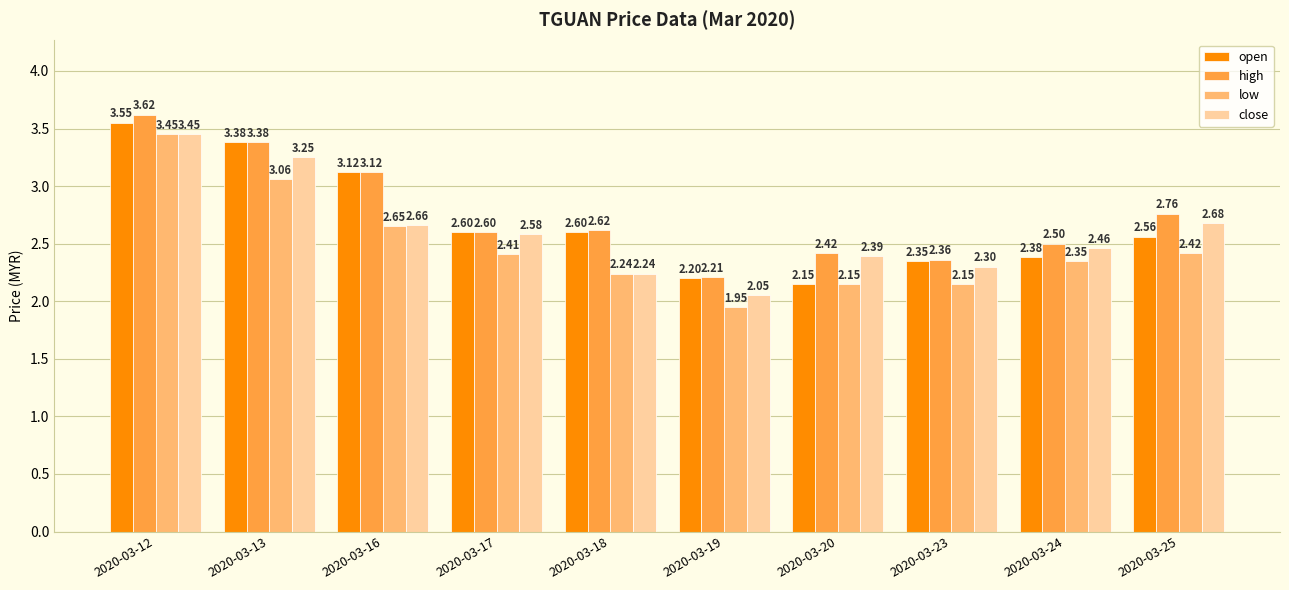

Between 2020-03-12 and 2020-03-19, which series saw the biggest shift?

low